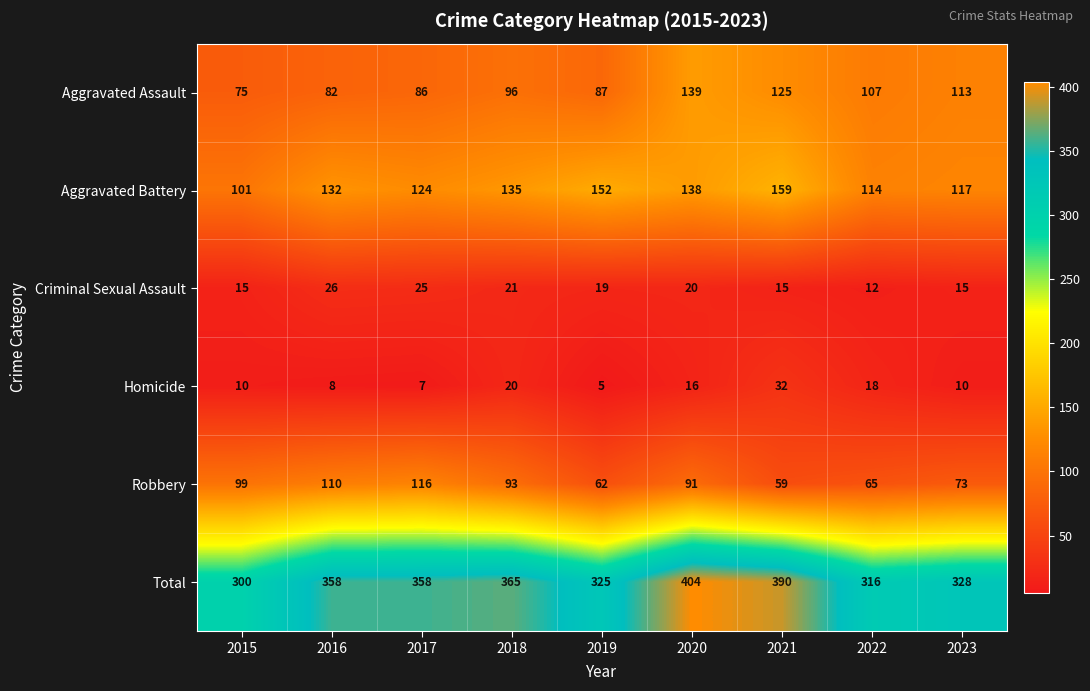

At which label is Robbery closest to 87?

2020